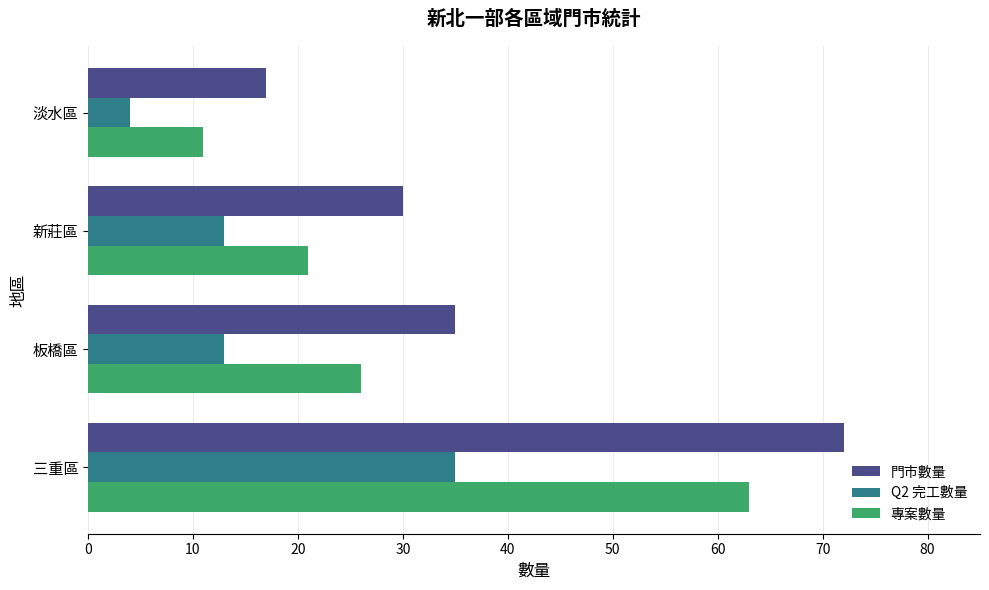

The 門市數量 series shows 35 at 板橋區. True or false?

True